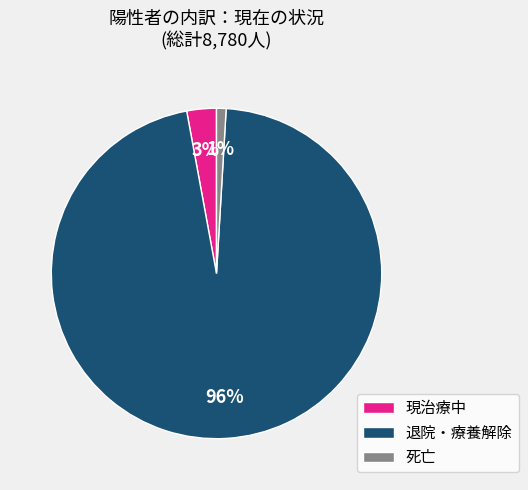

How many segments does this pie chart have?

3